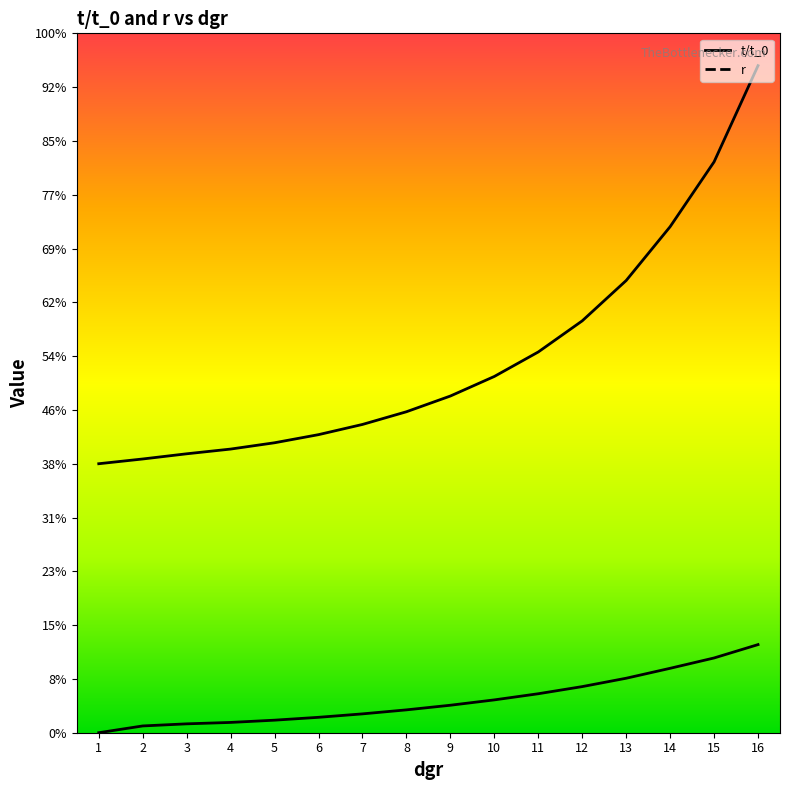

How many lines are shown in the chart?

2